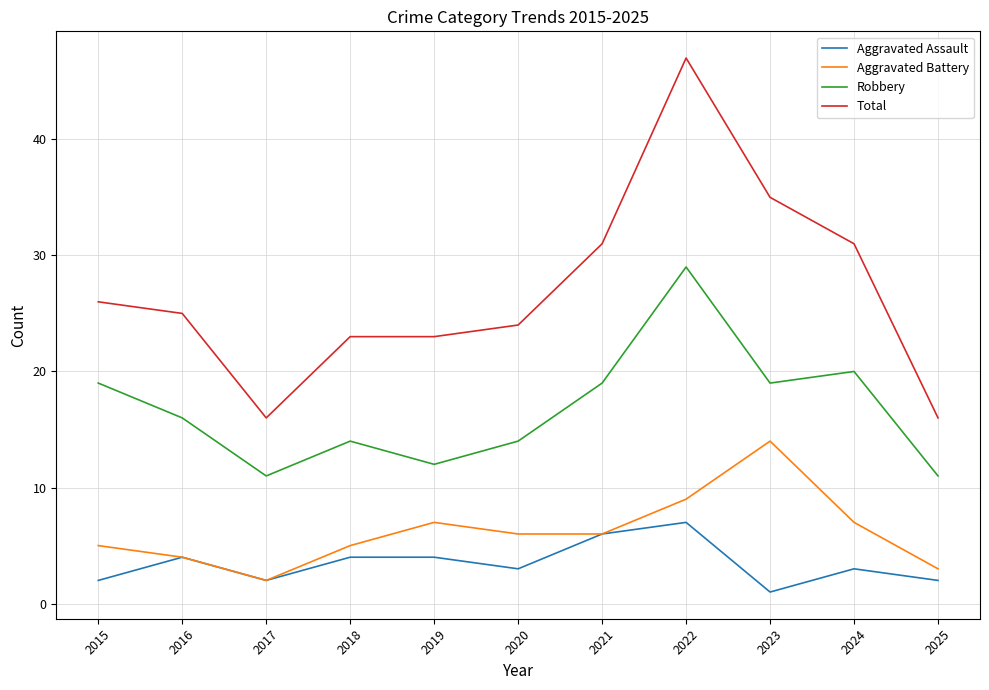

True or false: Robbery and Aggravated Assault cross at least once.

False